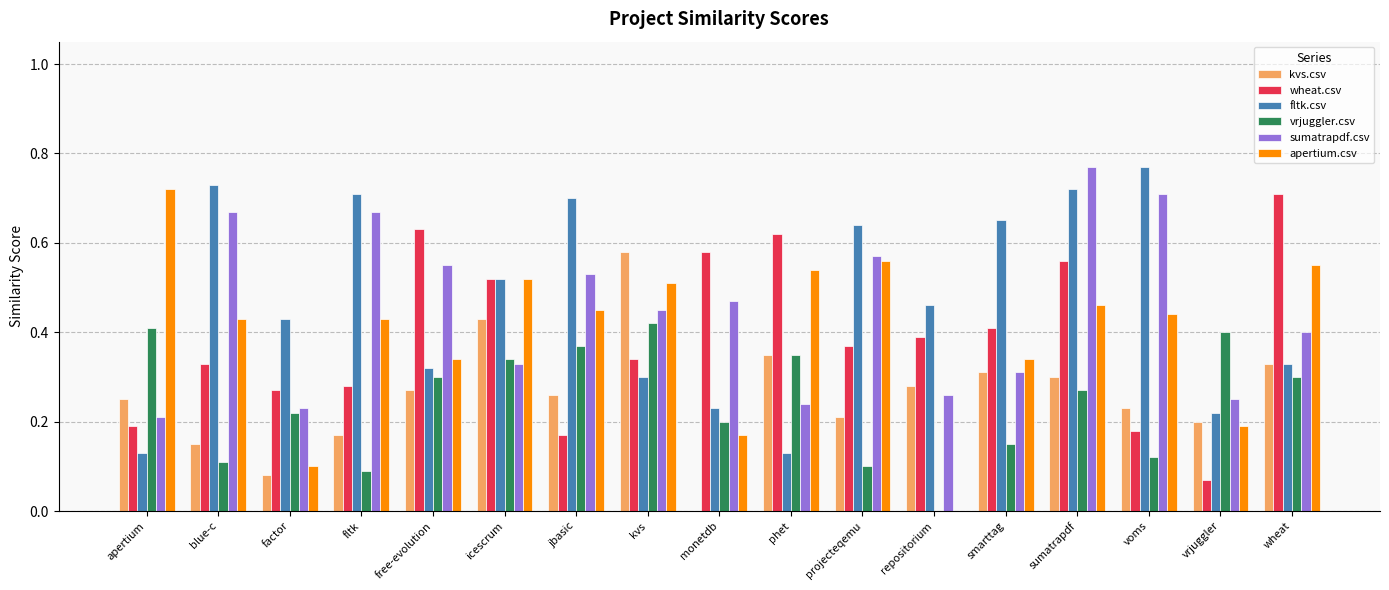

The vrjuggler.csv series shows 0.3 at free-evolution. True or false?

True